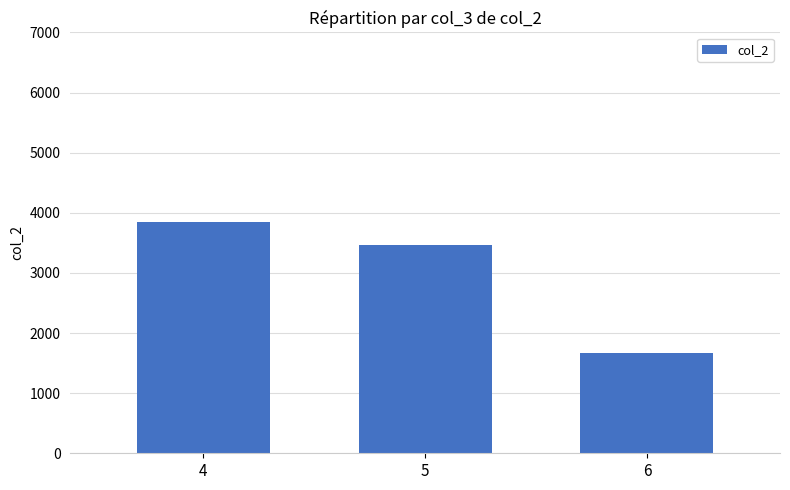

What is the ratio of the value at 4 to the value at 6?

2.3